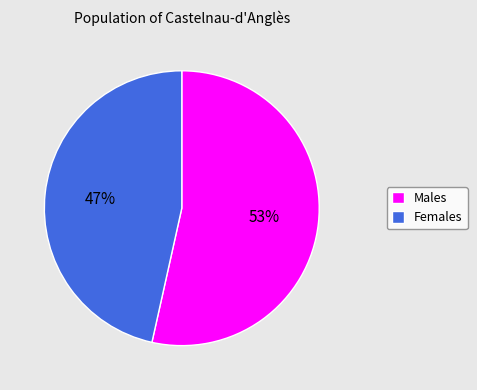

To the nearest percent, what is the average slice percentage?

50%